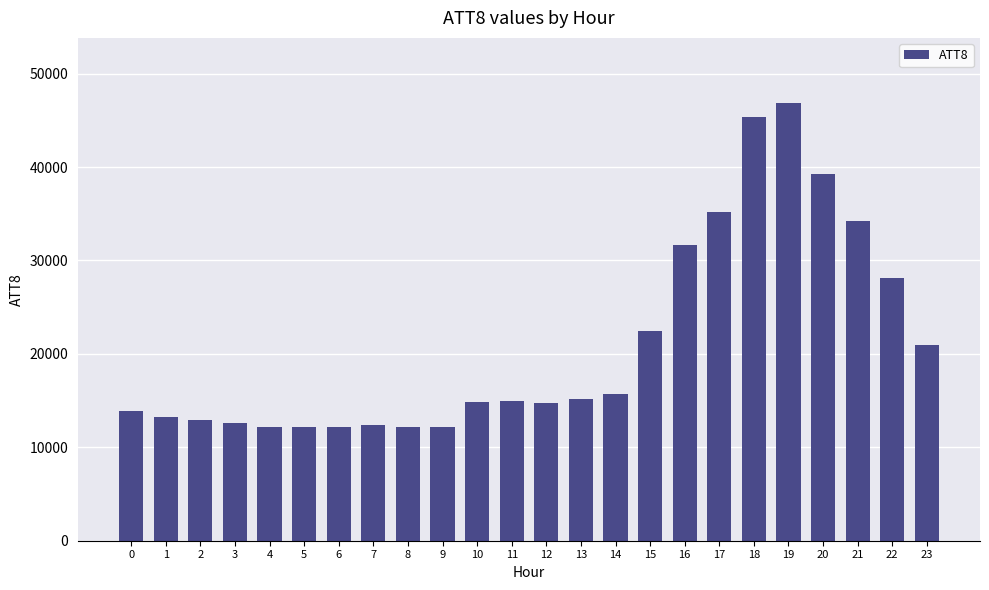

What is the value of the 7th bar from the left?

12200